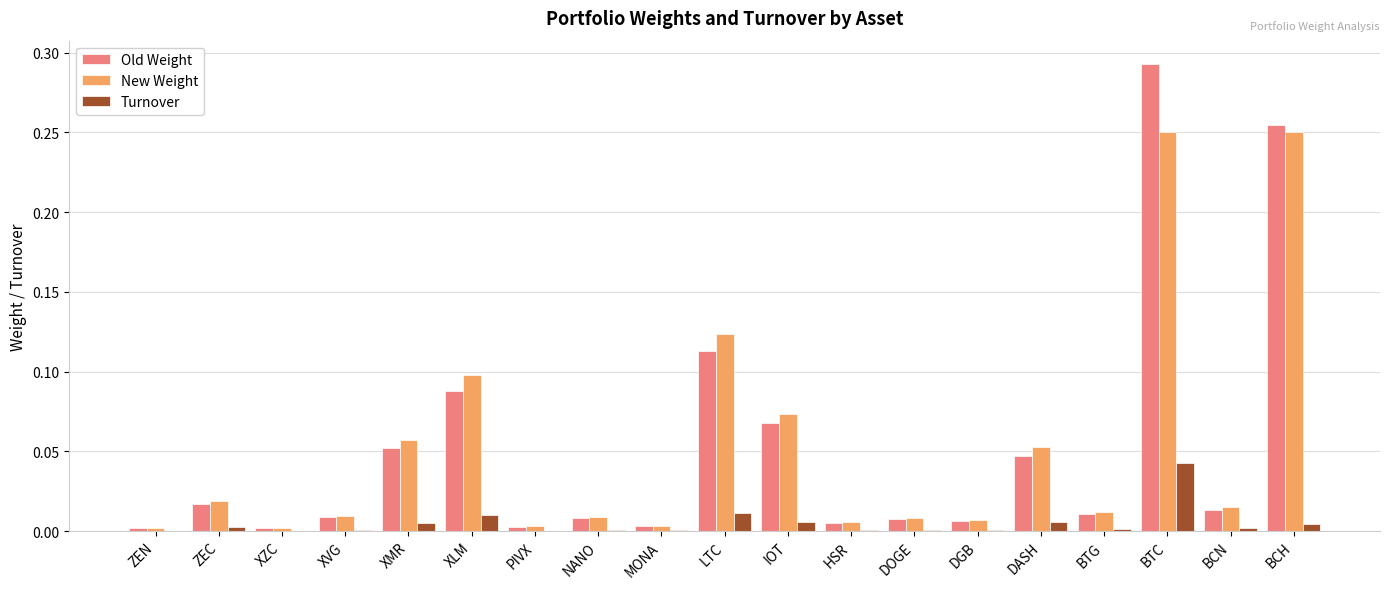

What is the sum of all New Weight values?

1.0